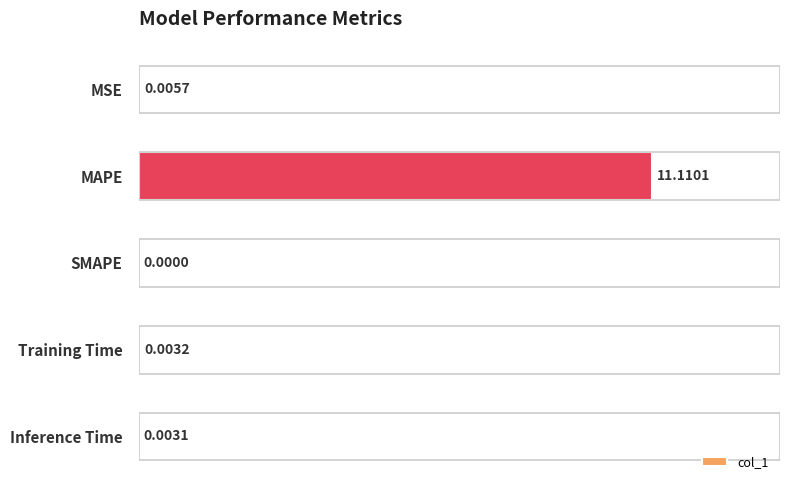

At which label is the value closest to 5?

MSE